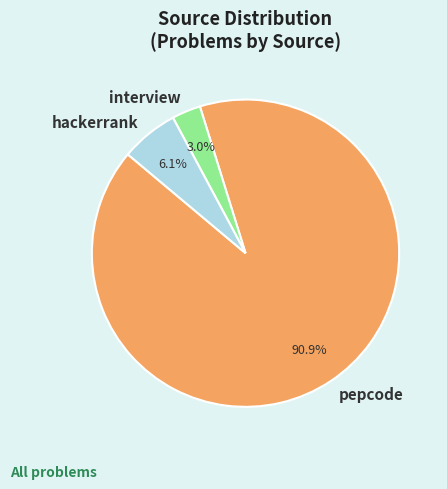

What is the total percentage of pepcode and interview?

93.9%